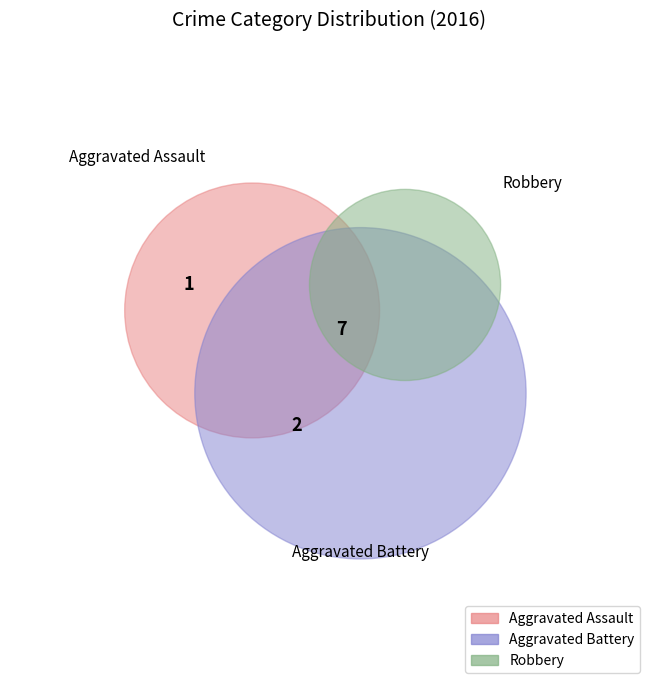

What is the change in value from Aggravated Assault to Aggravated Battery?

+1